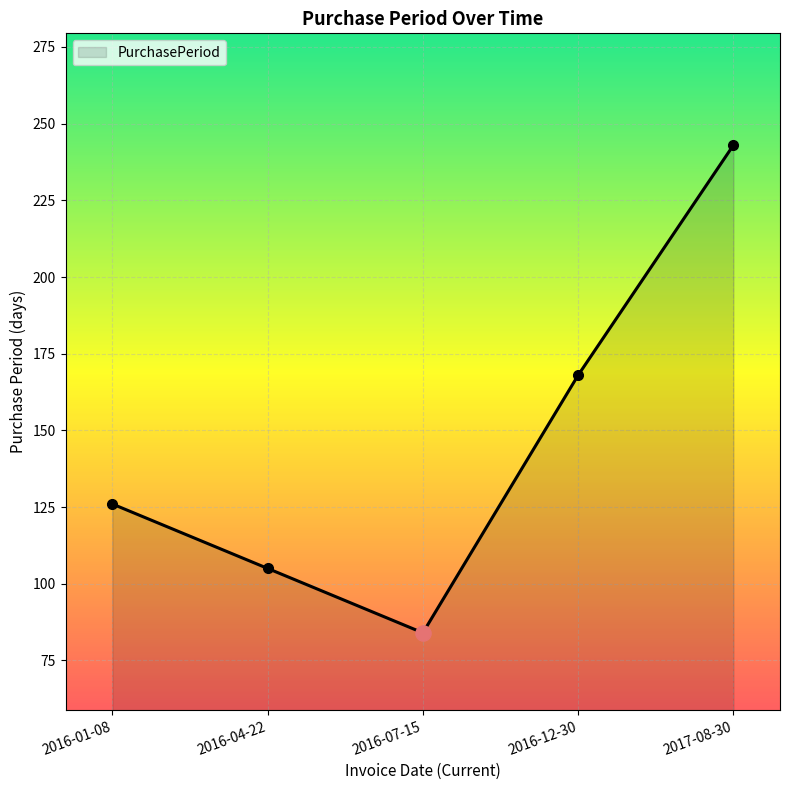

Approximately how many times larger is the value at 2017-08-30 compared to 2016-07-15?

2.9